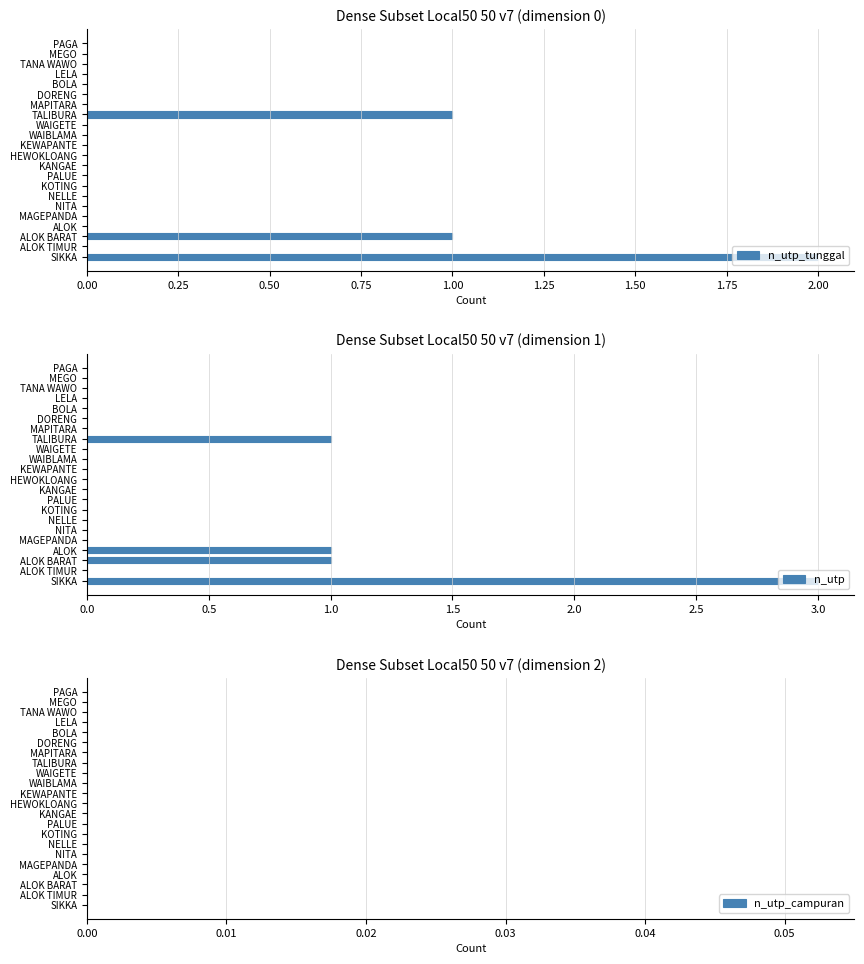

True or false: n_utp_tunggal has a value of -1 at HEWOKLOANG.

False